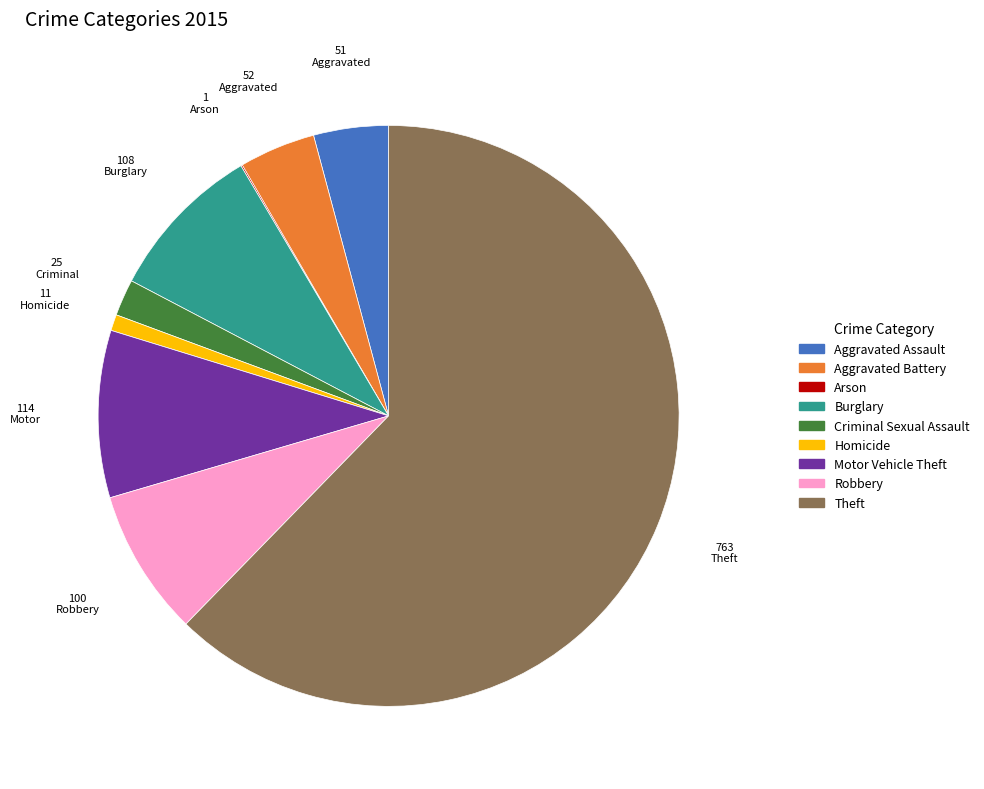

Does Theft account for over 50% of the chart?

Yes